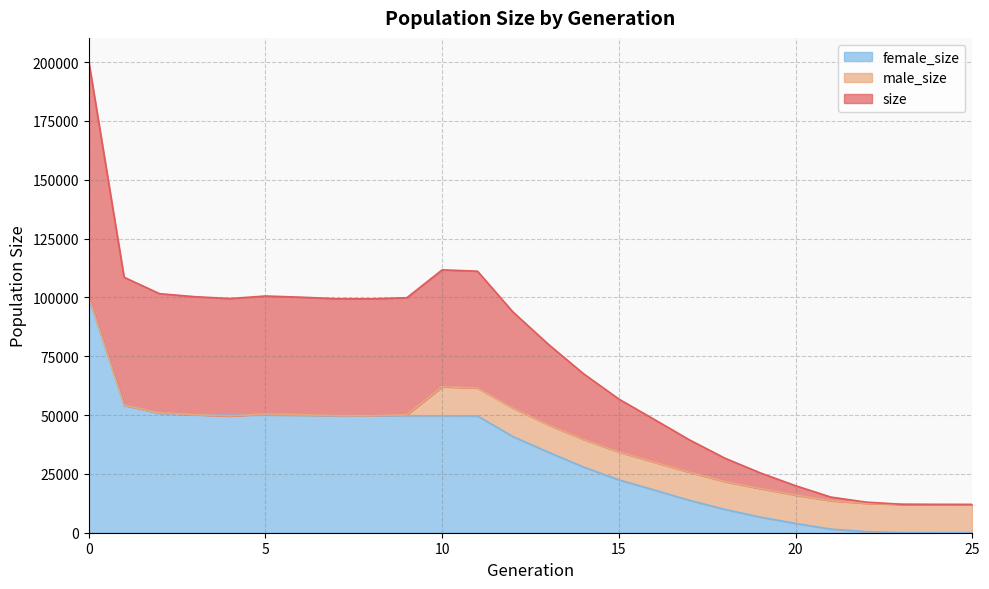

How many data points in female_size are less than 40873?

13